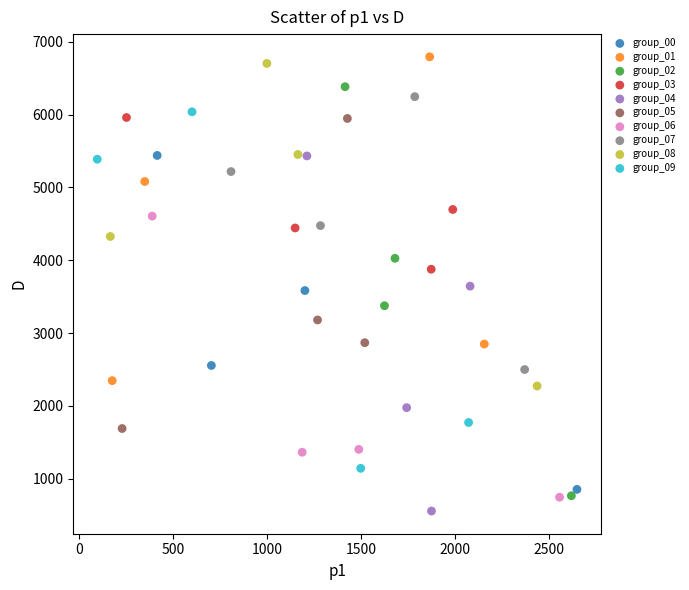

Which series has the widest spread of Y values?

group_02